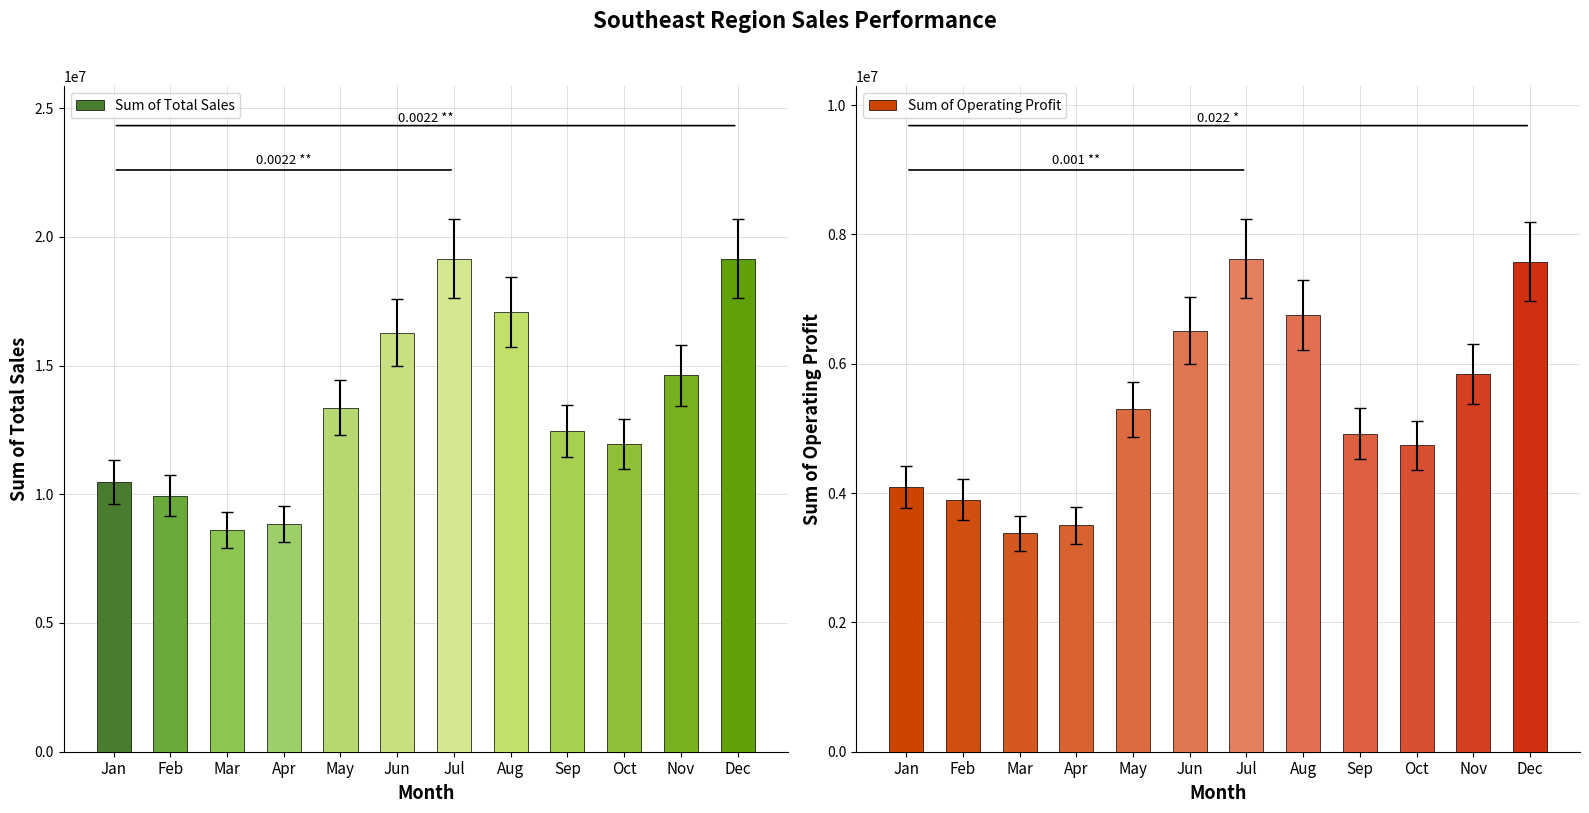

At which label does Sum of Total Sales reach its peak?

Dec